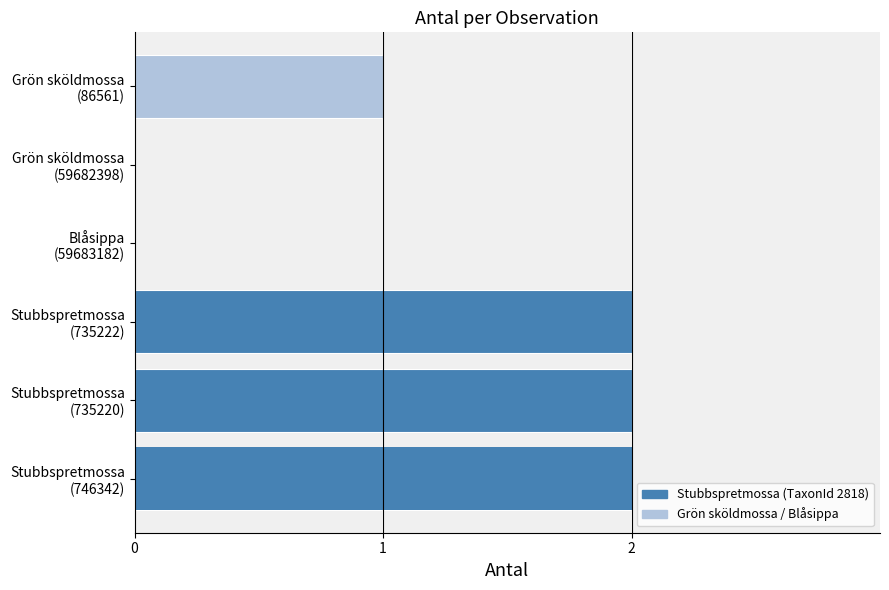

What is the difference between the maximum and minimum values?

2